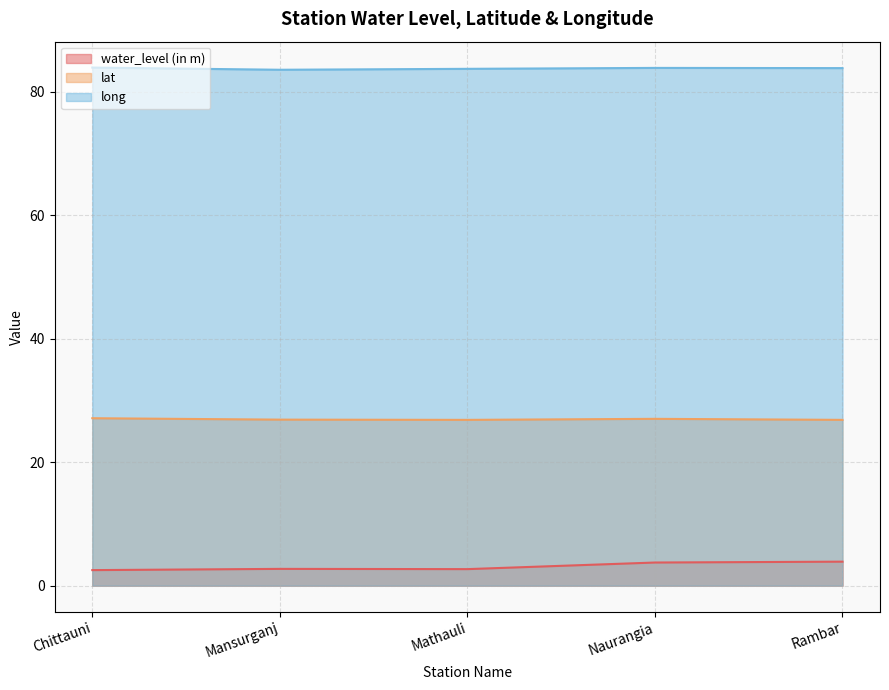

What is the minimum value shown in the chart?

2.5